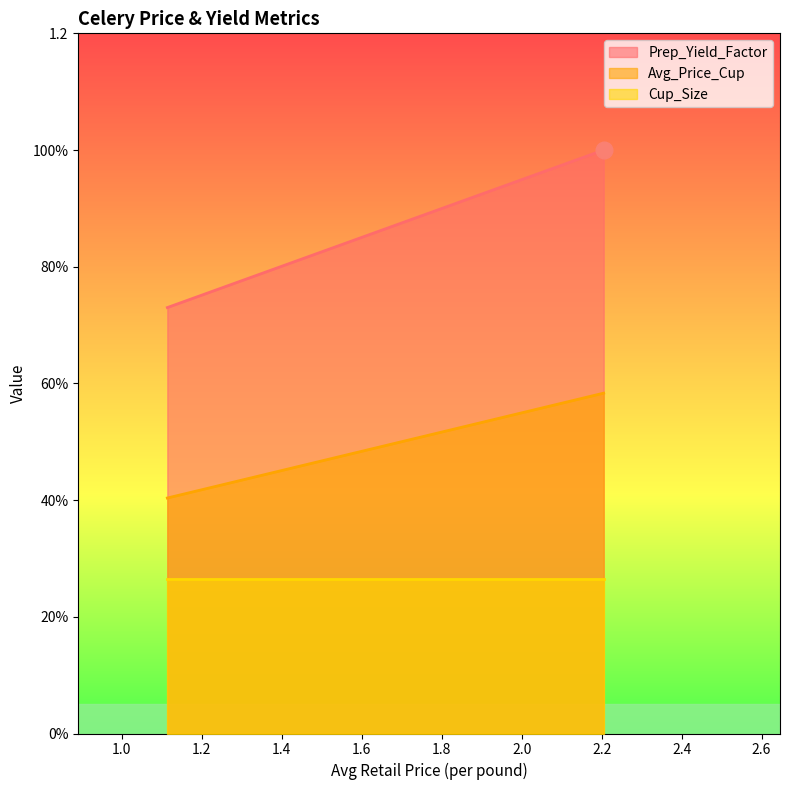

What is the label of the 1st point from the right?

2.204969429302949